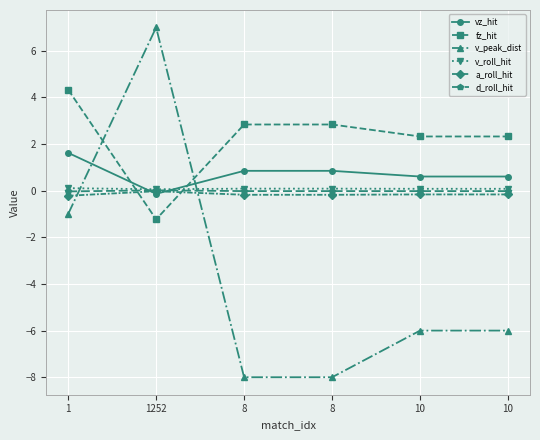

How many times do a_roll_hit and v_peak_dist cross each other?

2